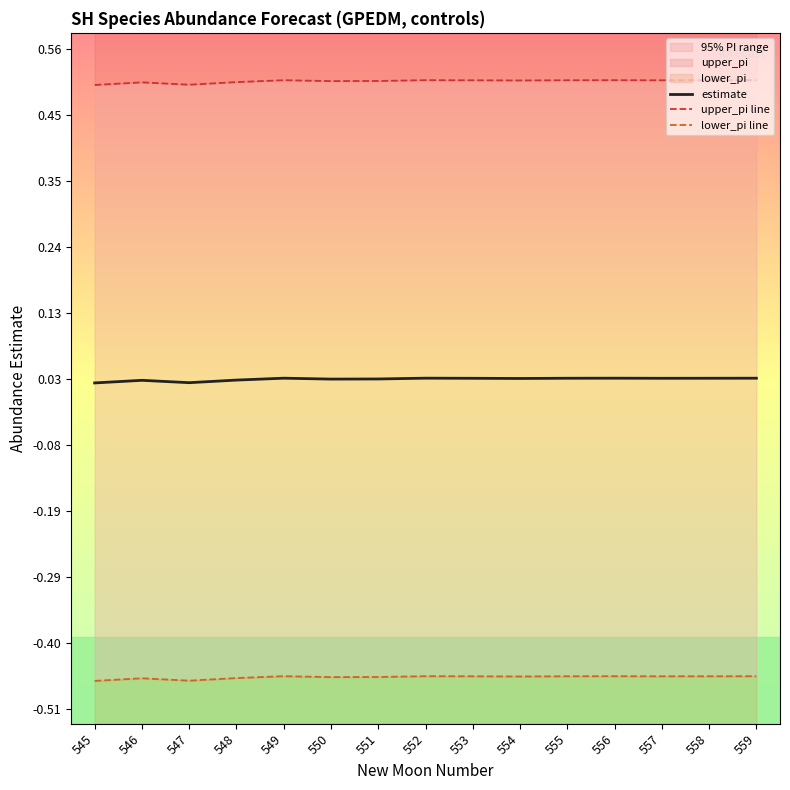

Reading right to left, what are all the values shown in this chart?

estimate: 0.0	0.0	0.0	0.0	0.0	0.0	0.0	0.0	0.0	0.0	0.0	0.0	0.0	0.0	0.0
upper_pi line: 0.5	0.5	0.5	0.5	0.5	0.5	0.5	0.5	0.5	0.5	0.5	0.5	0.5	0.5	0.5
lower_pi line: -0.5	-0.5	-0.5	-0.5	-0.5	-0.5	-0.5	-0.5	-0.5	-0.5	-0.5	-0.5	-0.5	-0.5	-0.5